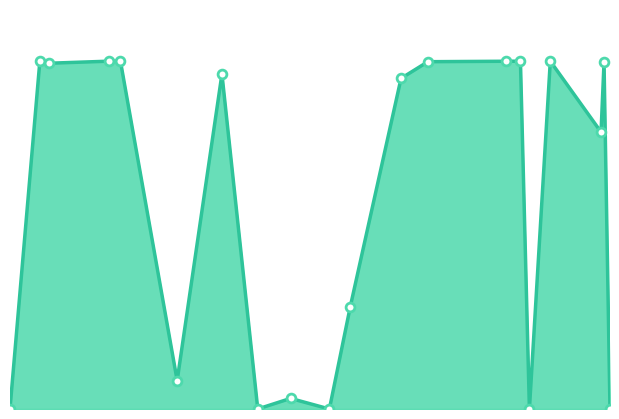

Does the chart have visible grid lines?

No